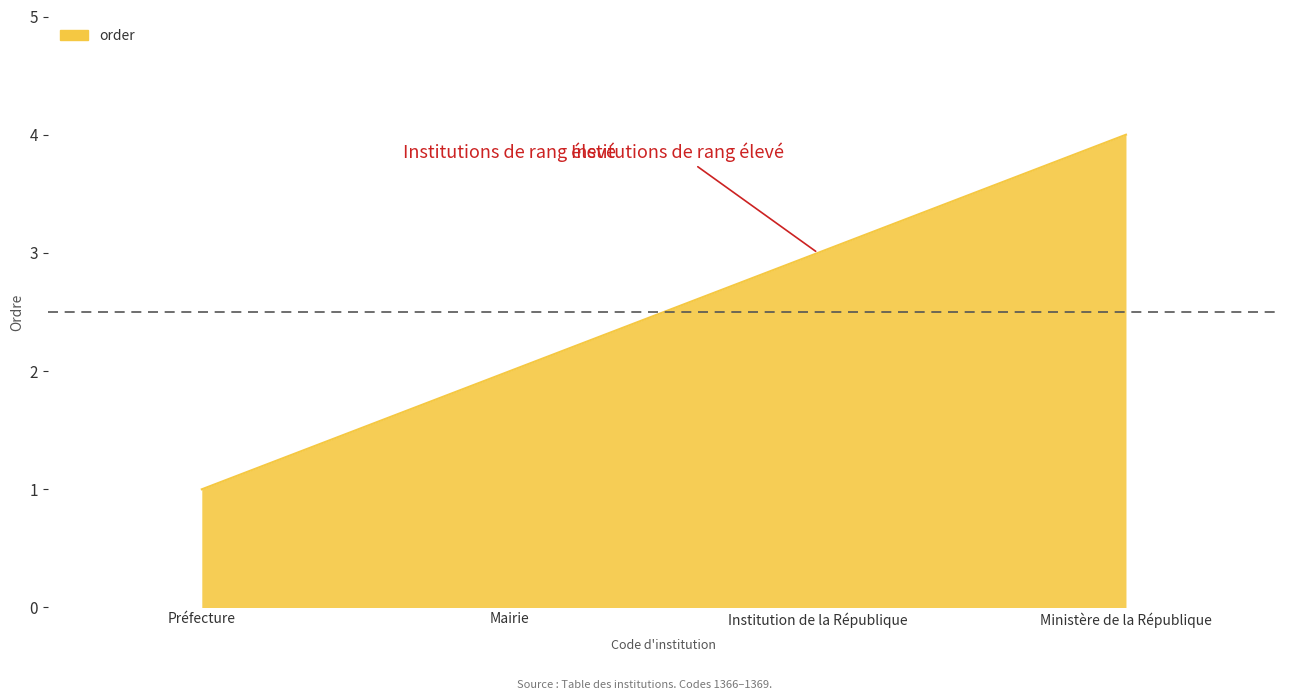

What position from the right is Institution de la République?

2